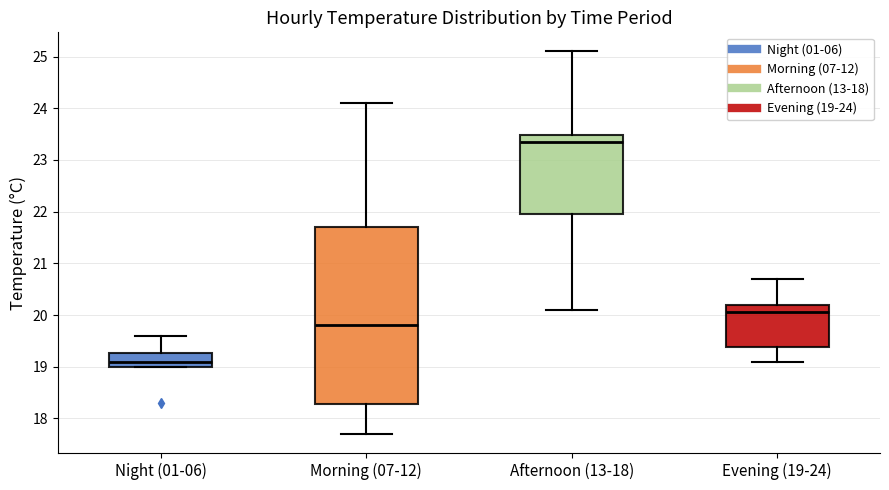

Which box has the highest median line?

Afternoon (13-18)